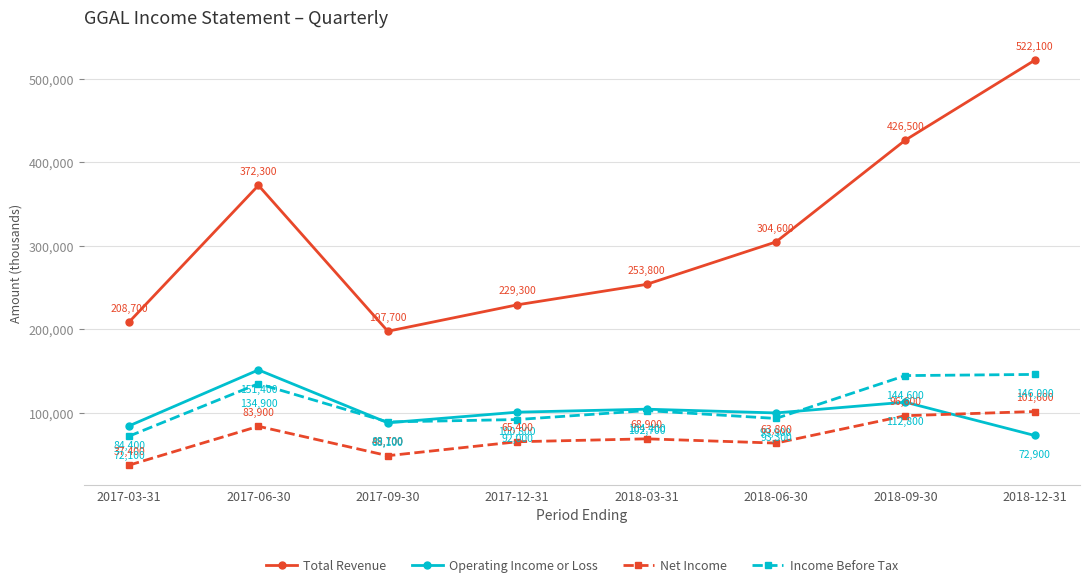

What is the label of the 8th point from the right?

2017-03-31